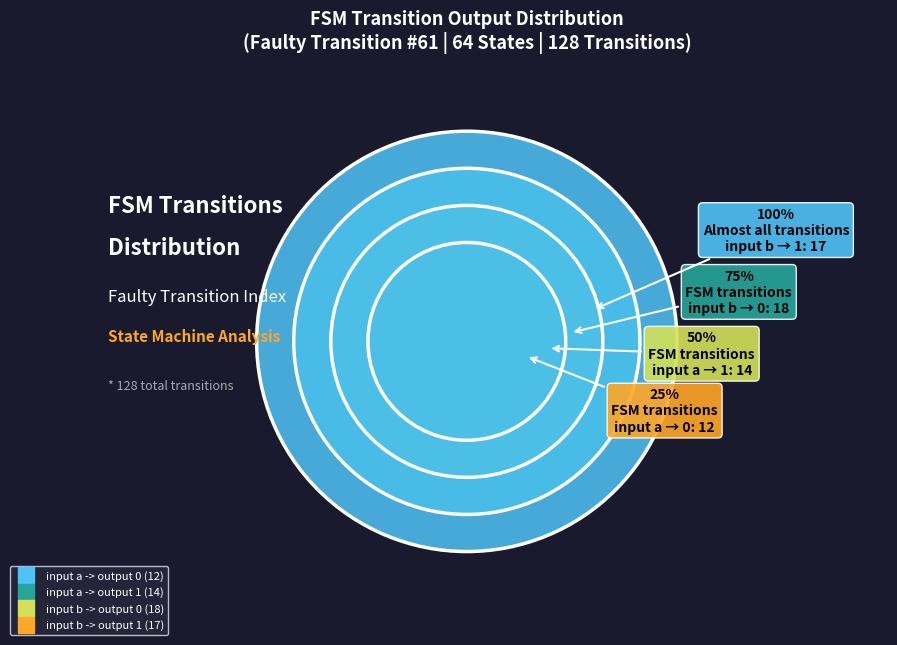

To the nearest percent, what percentage of the pie is input a -> output 0?

20%